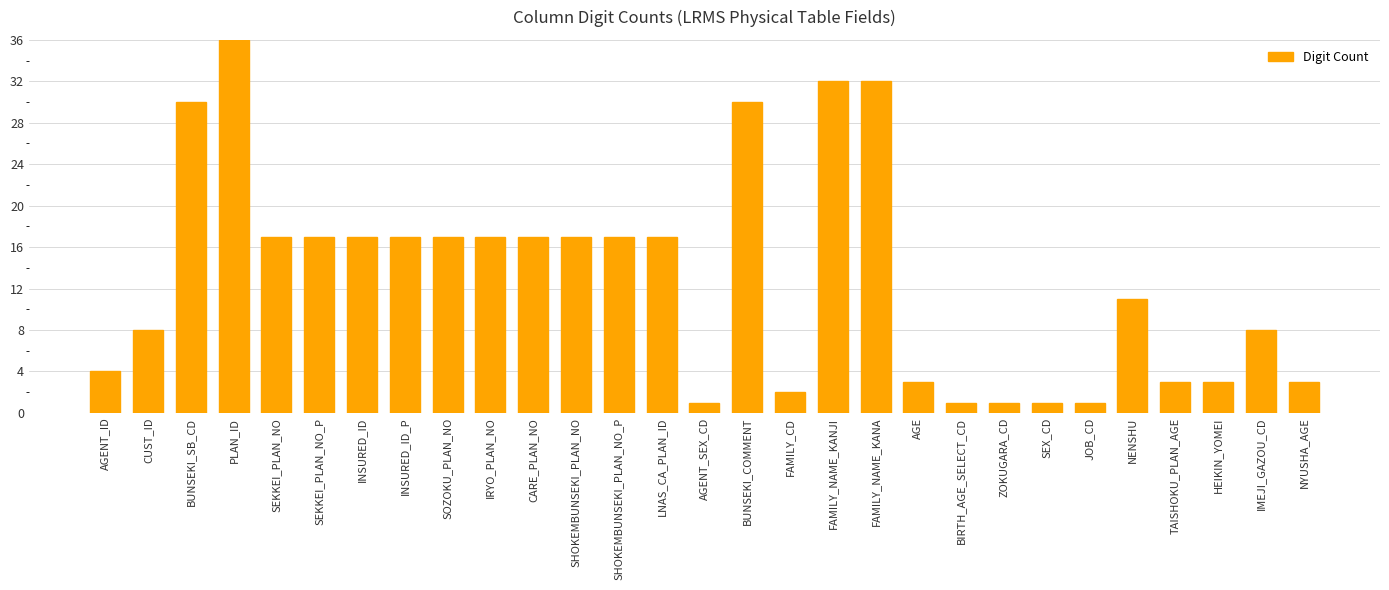

What value does the data have at BUNSEKI_COMMENT?

30